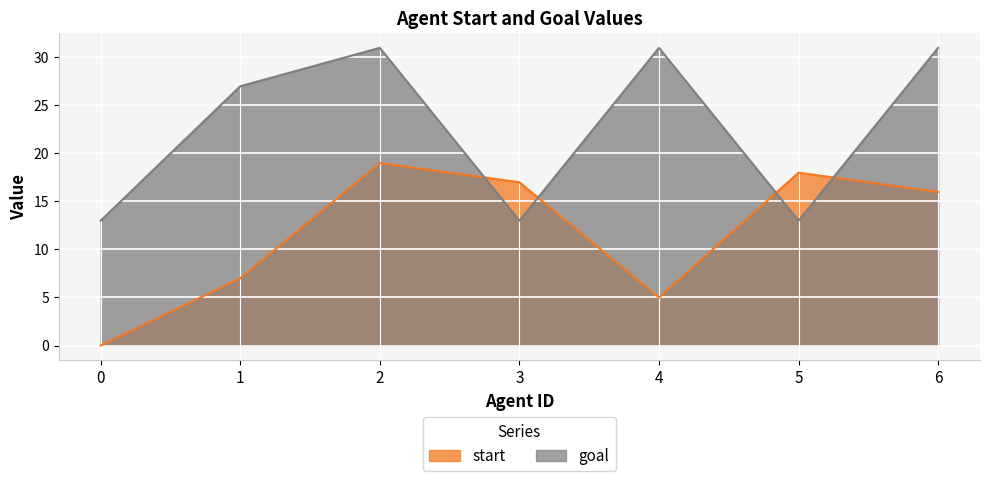

The value of goal at 3 is 13. True or false?

True